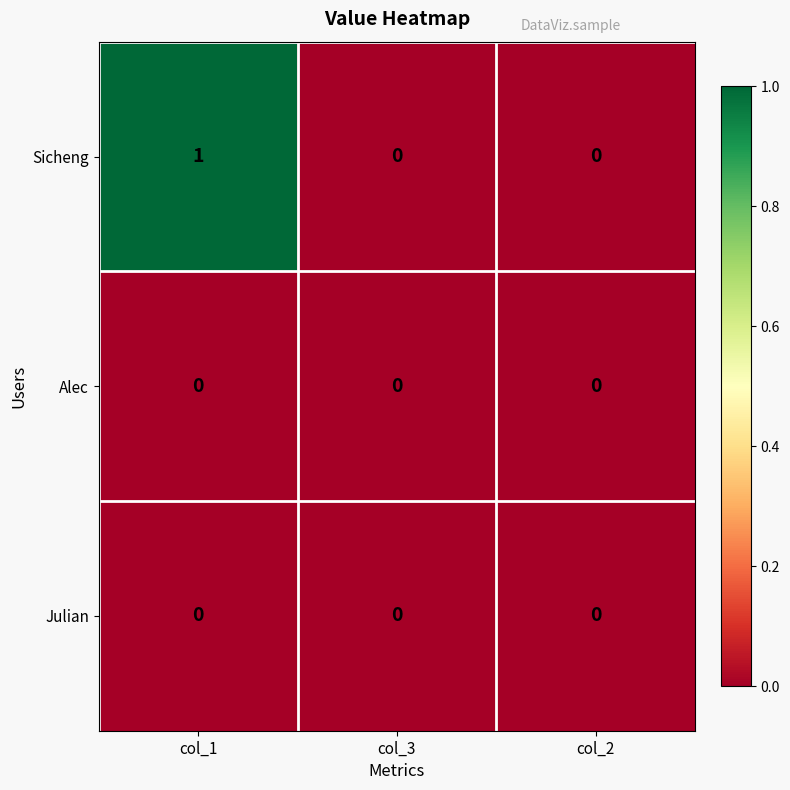

True or false: Sicheng has a value of 2 at col_1.

False